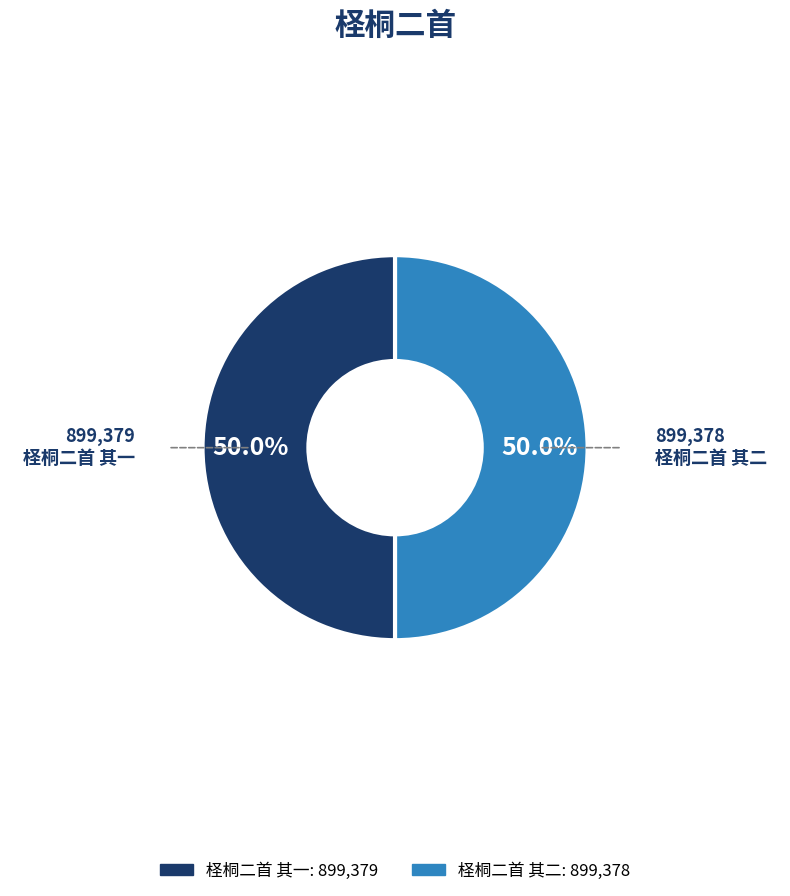

What percentage is the 柽桐二首 其一 slice, to the nearest percent?

50%